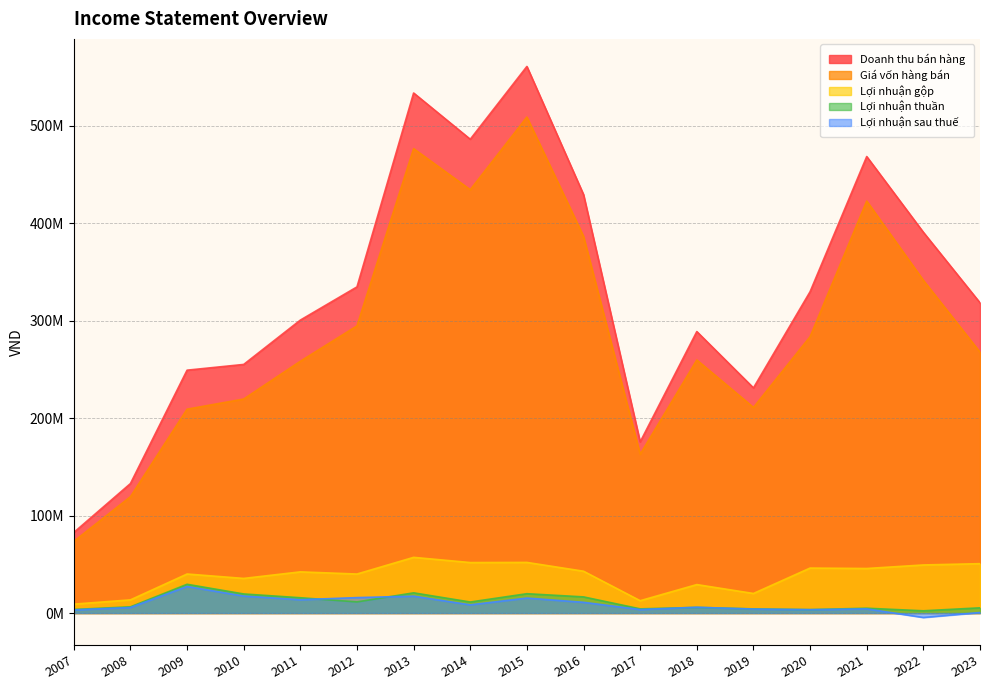

How many categories are shown in the chart?

17